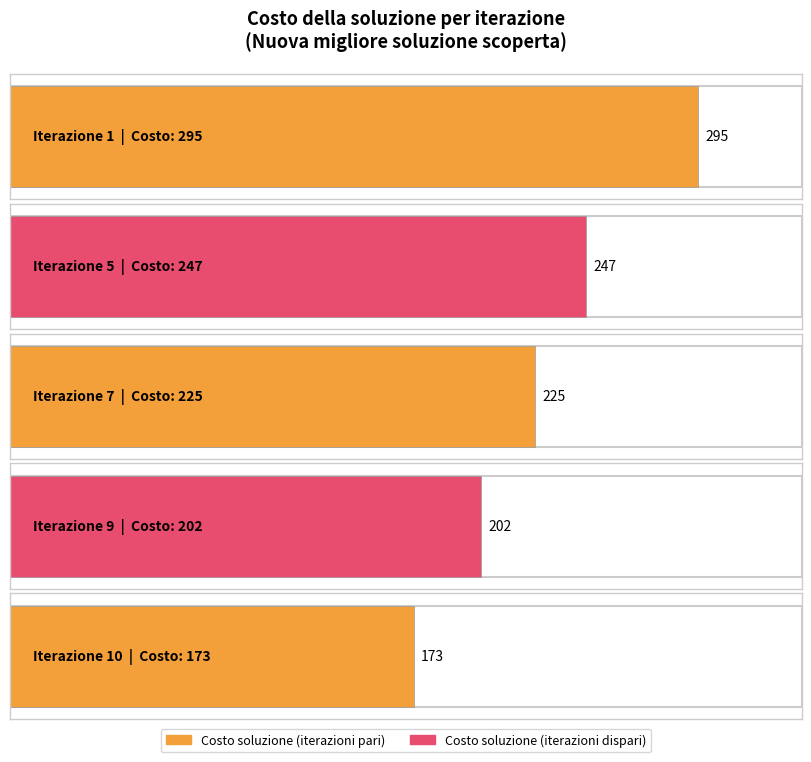

Count the number of values greater than 225.

2